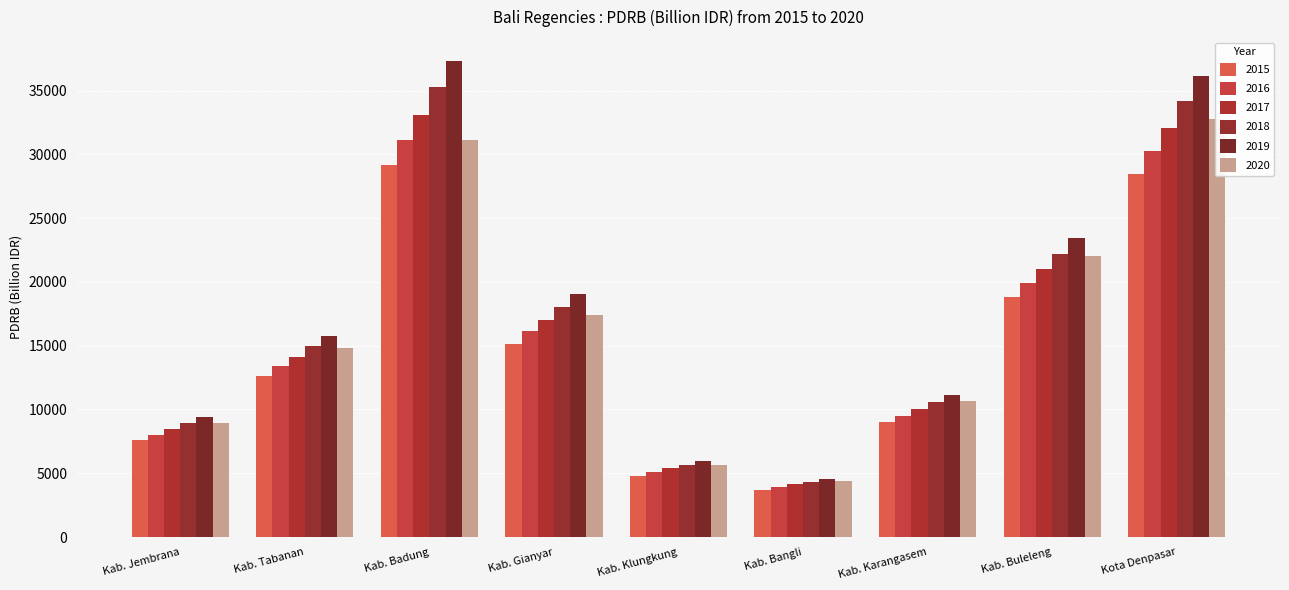

The 2016 series shows 9656.9 at Kab. Gianyar. True or false?

False